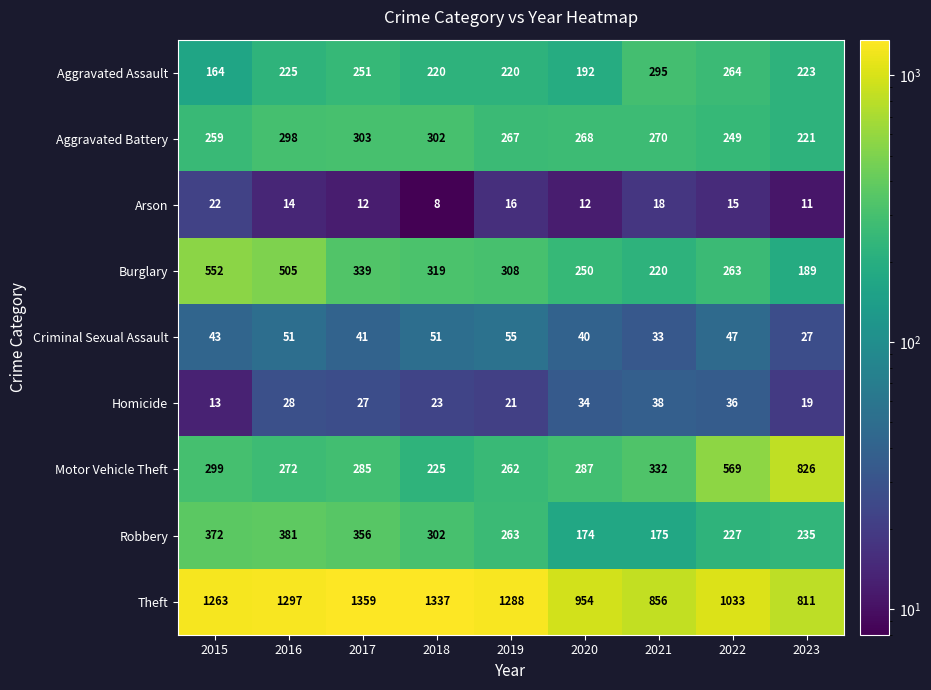

The Homicide series shows 9 at 2017. True or false?

False